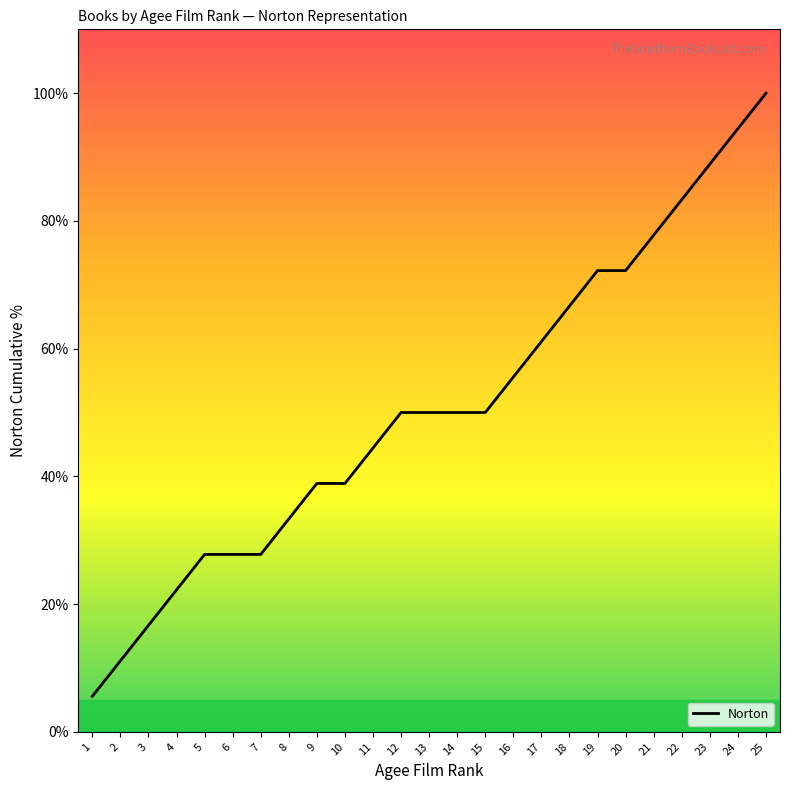

What is the minimum value shown in the chart?

5.6